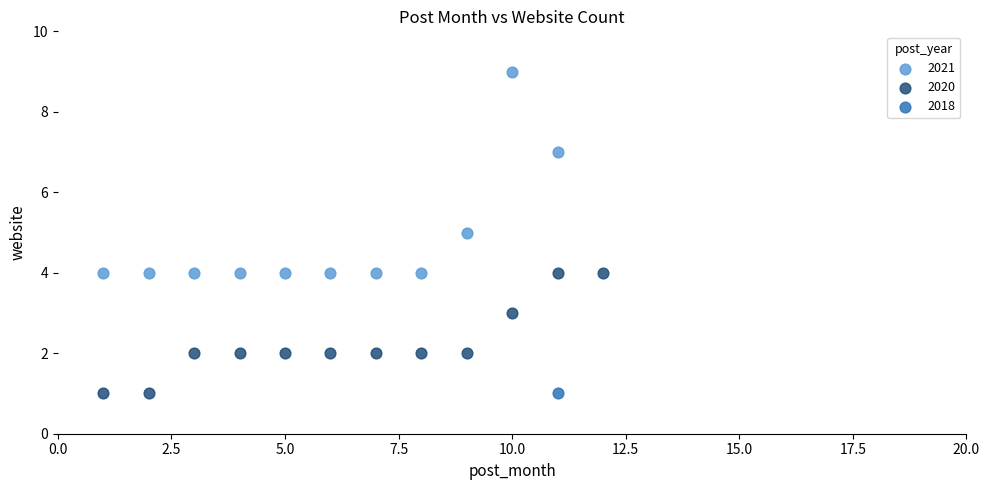

What are all the series names shown in the legend?

2021, 2020, 2018